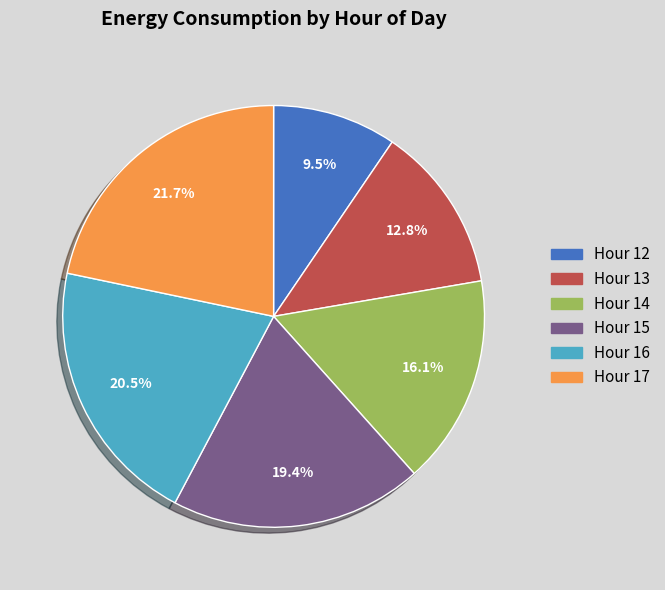

Combined, do Hour 12 and Hour 13 account for over 50%?

No